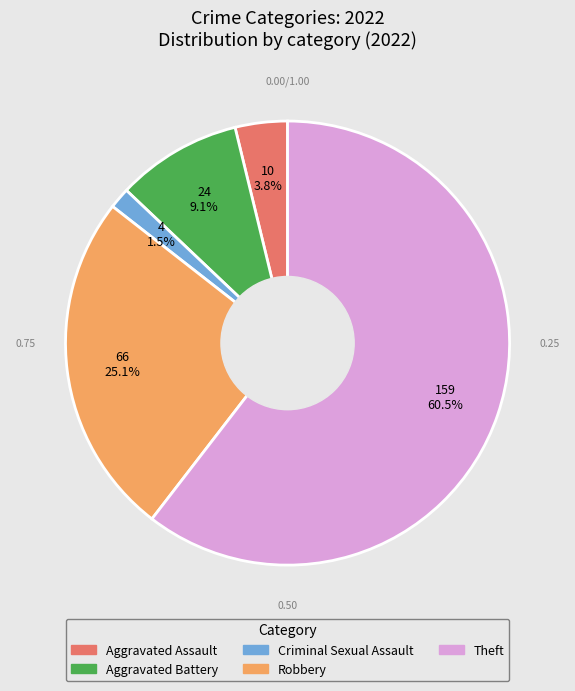

How much of the chart is everything except Theft?

39.5%